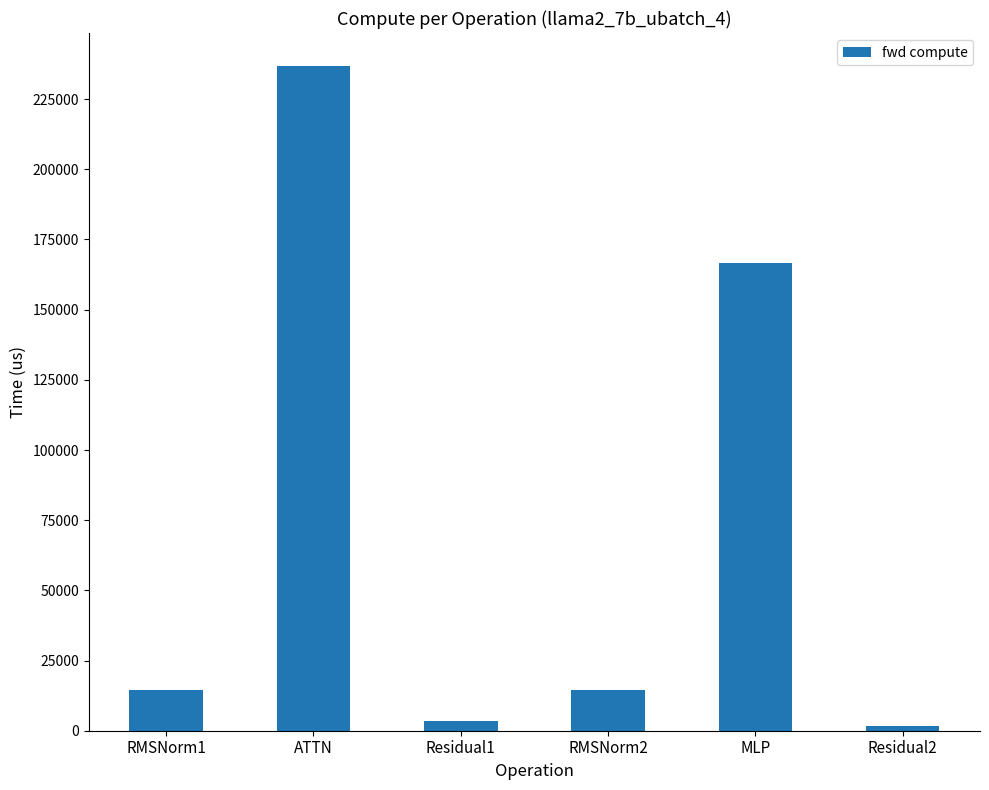

Count the number of categories in the chart.

6